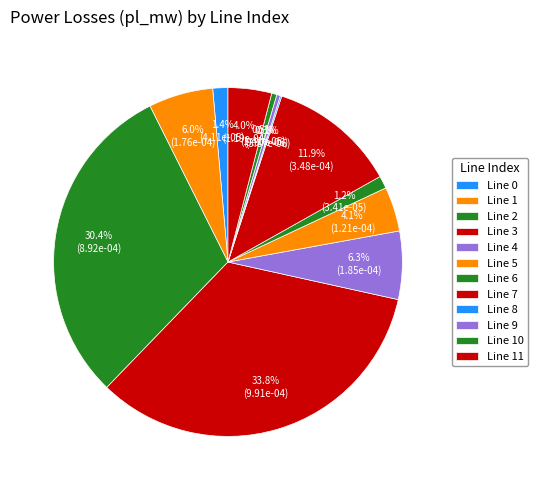

Which slice is the smallest?

8